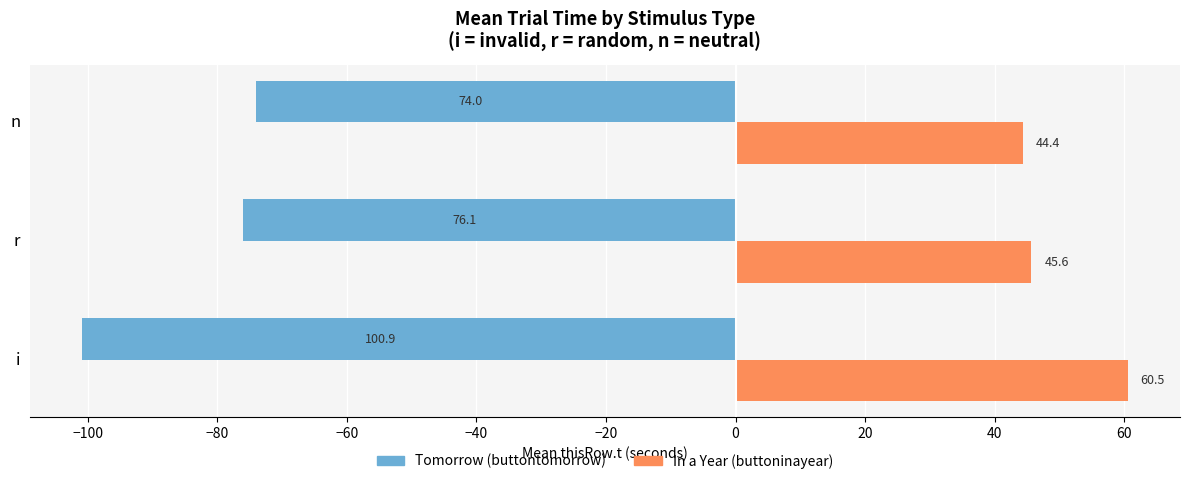

What is the spread (max minus min) of values at i?

161.4